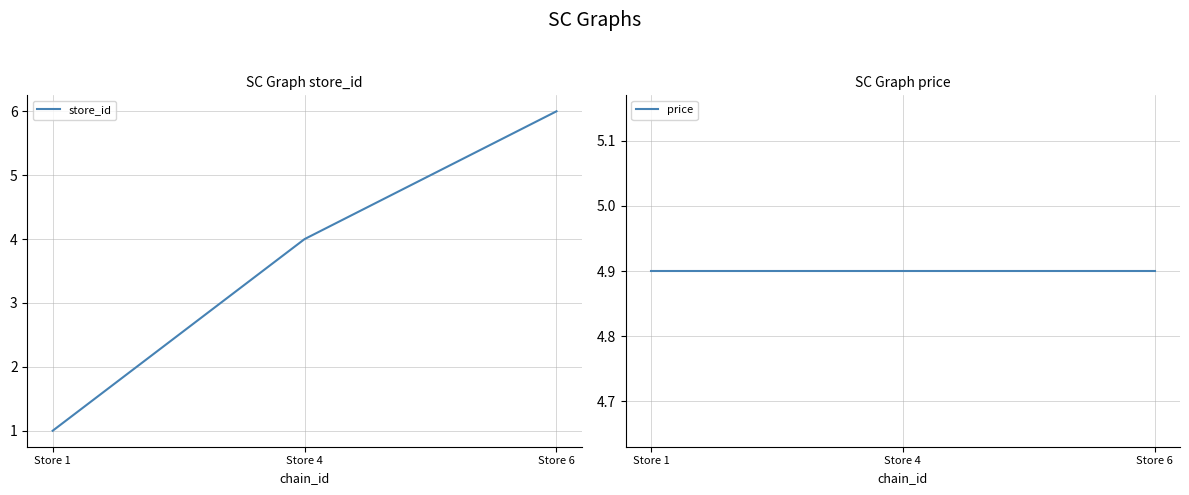

Count the number of data series in this chart.

2